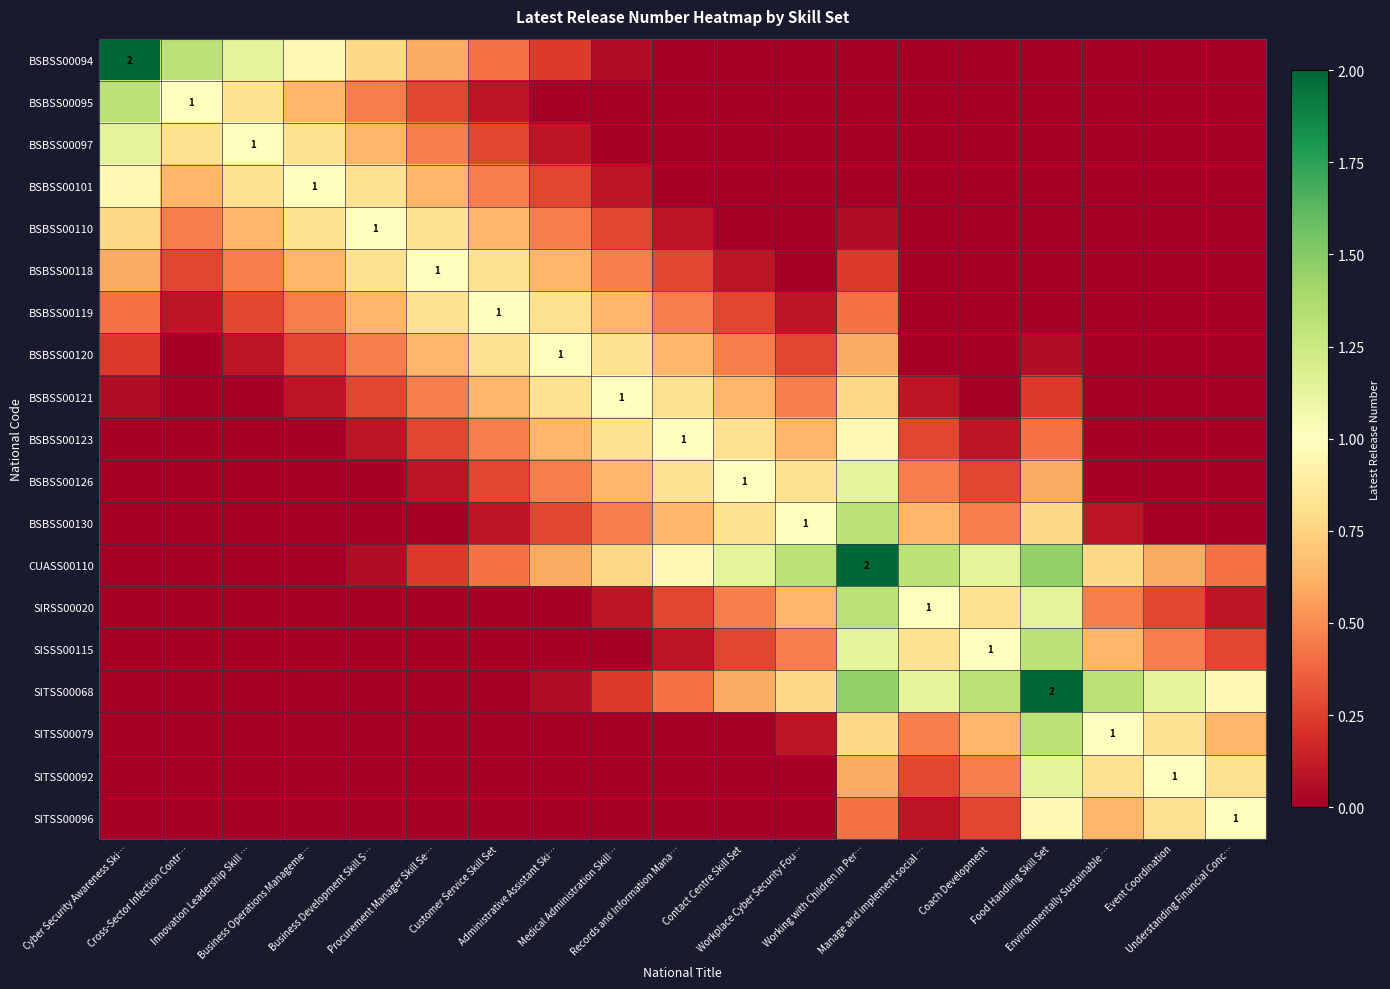

How many values in the SITSS00092 series exceed 0?

7